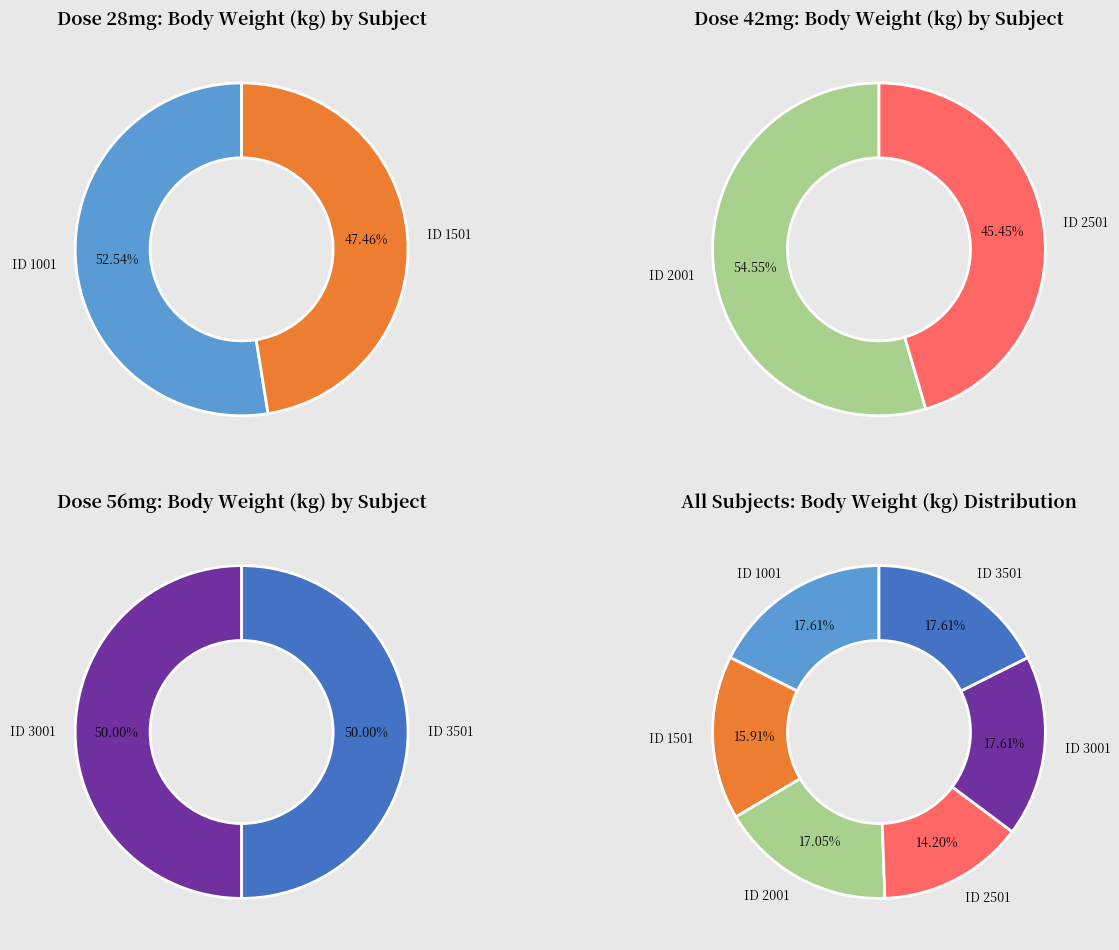

What percentage do 1 and 0 together represent?

100.0%